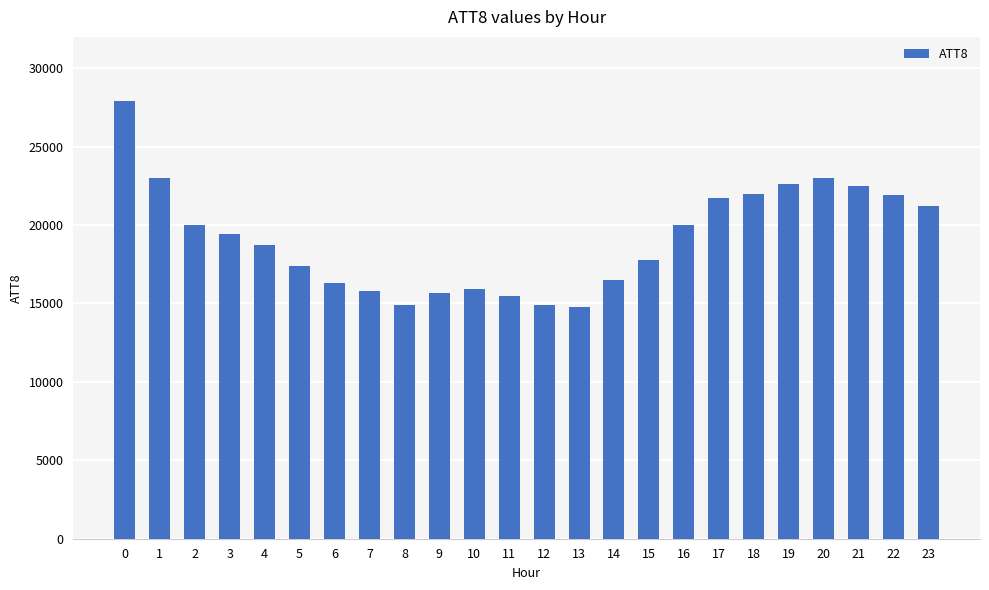

What is the value of the 2nd bar from the left?

23000